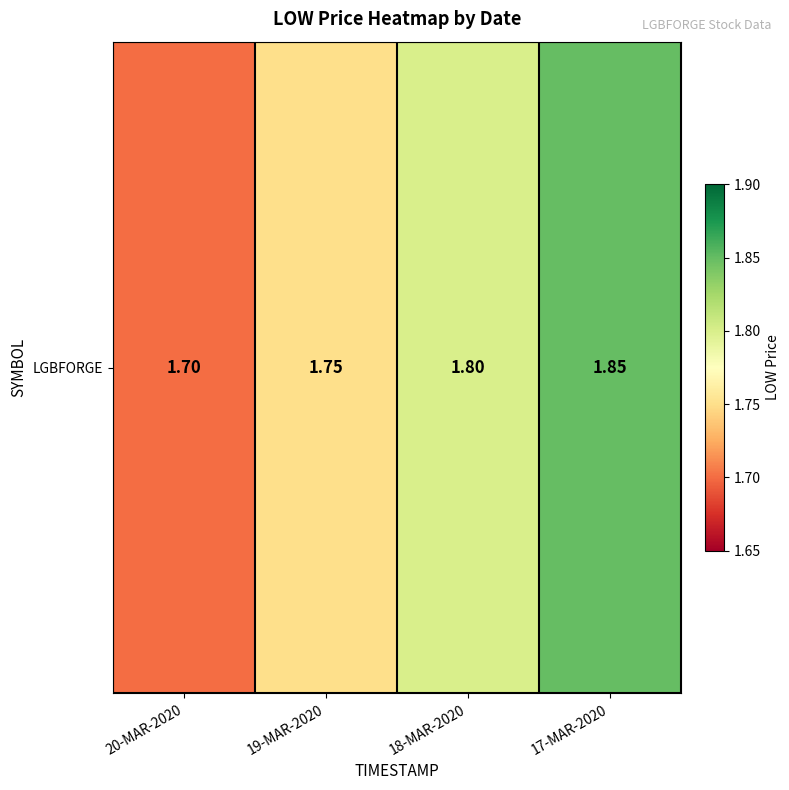

Approximately how many times larger is the value at 20-MAR-2020 compared to 17-MAR-2020?

0.9